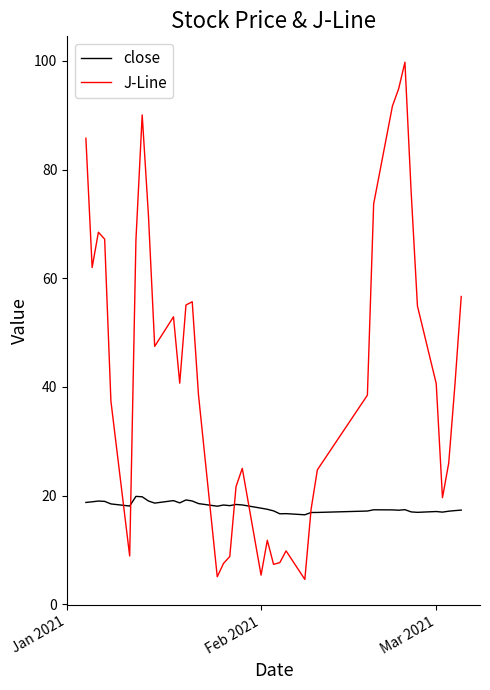

What is the highest value of the close series?

19.8